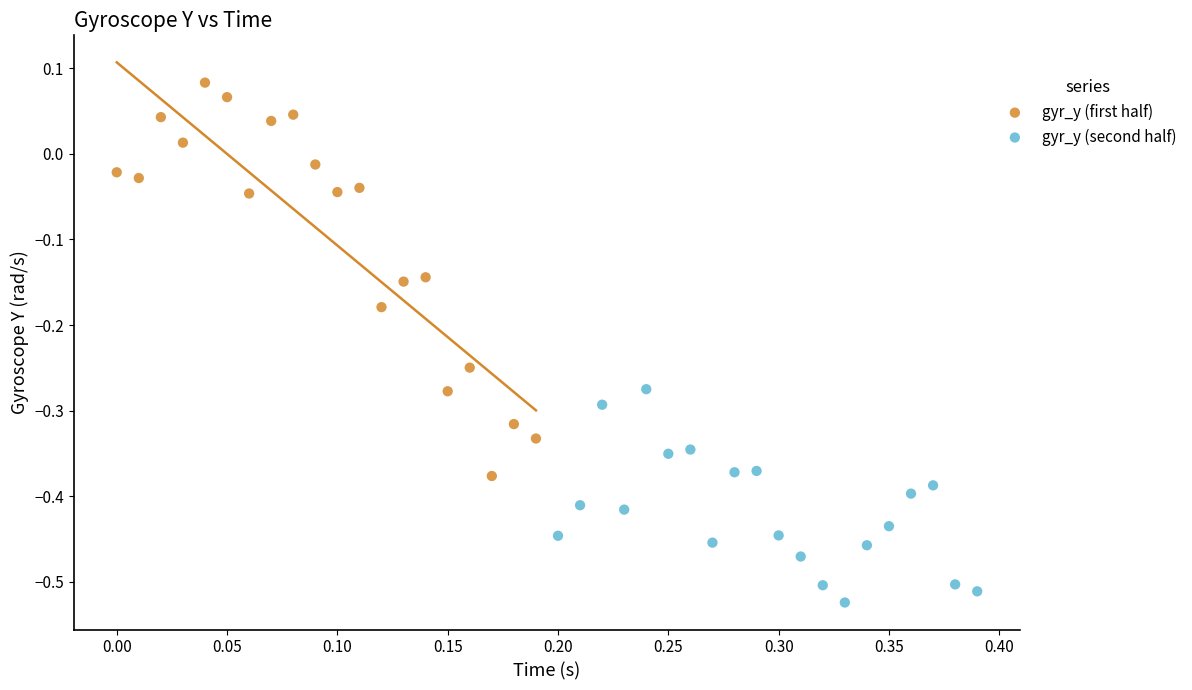

Which series contains the lowest Y value?

gyr_y (second half)